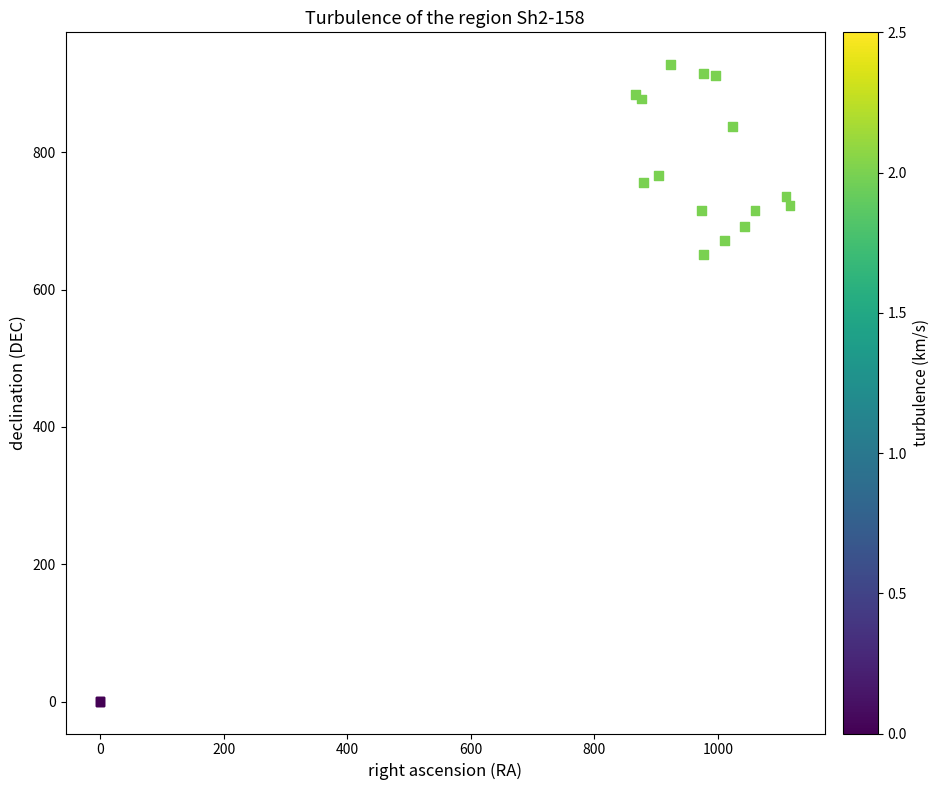

What Y value in the scatter plot is closest to 464?

651.4